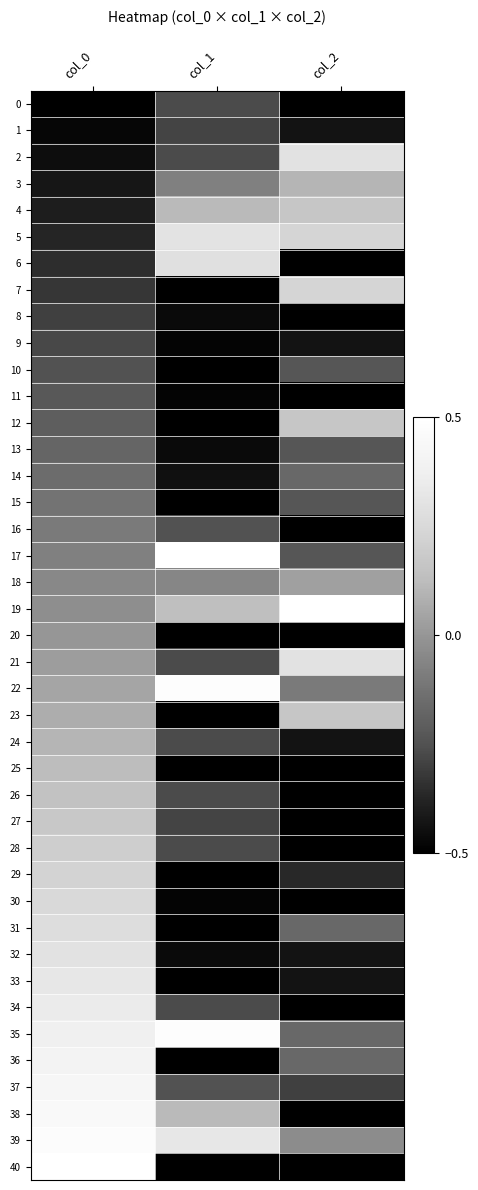

True or false: 15 has a value of -0.8 at col_1.

False